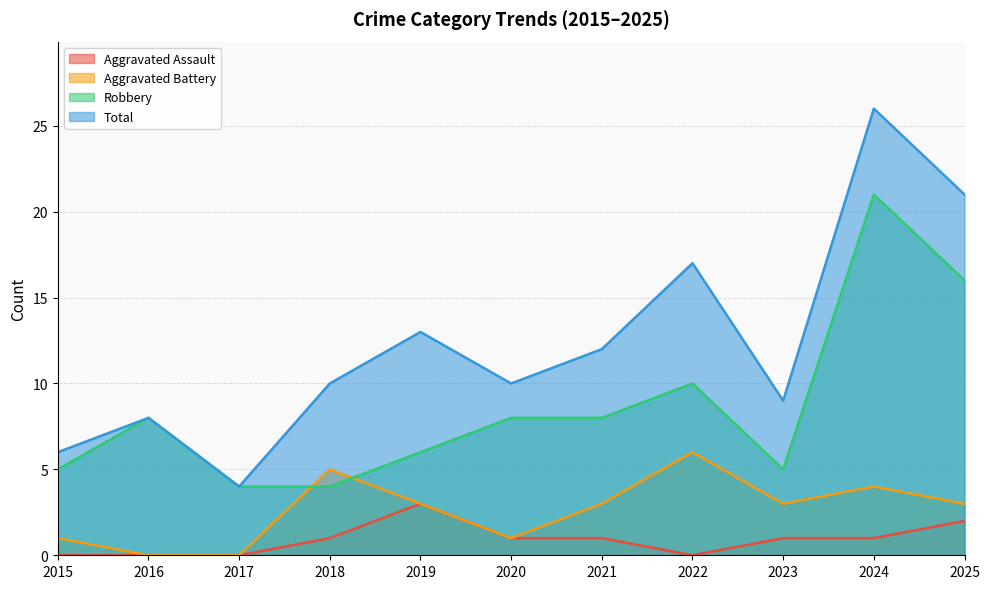

Reading left to right, list all the values displayed in this chart.

Aggravated Assault: 2015=0	2016=0	2017=0	2018=1	2019=3	2020=1	2021=1	2022=0	2023=1	2024=1	2025=2
Aggravated Battery: 2015=1	2016=0	2017=0	2018=5	2019=3	2020=1	2021=3	2022=6	2023=3	2024=4	2025=3
Robbery: 2015=5	2016=8	2017=4	2018=4	2019=6	2020=8	2021=8	2022=10	2023=5	2024=21	2025=16
Total: 2015=6	2016=8	2017=4	2018=10	2019=13	2020=10	2021=12	2022=17	2023=9	2024=26	2025=21